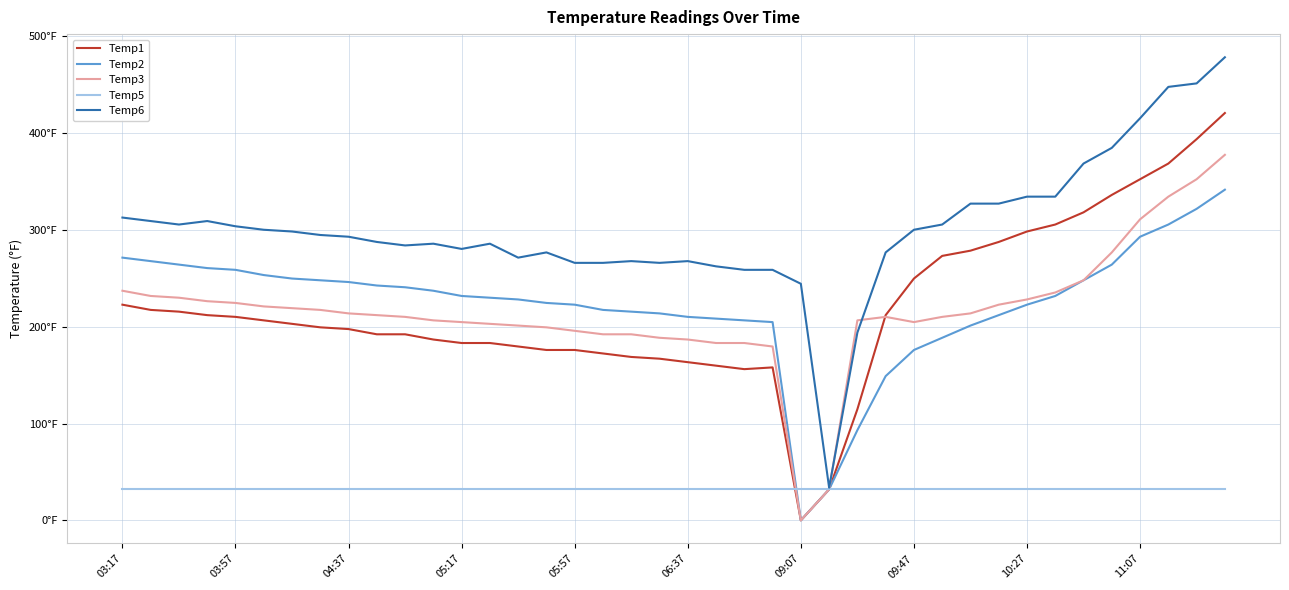

At how many categories does at least one series exceed 166?

39